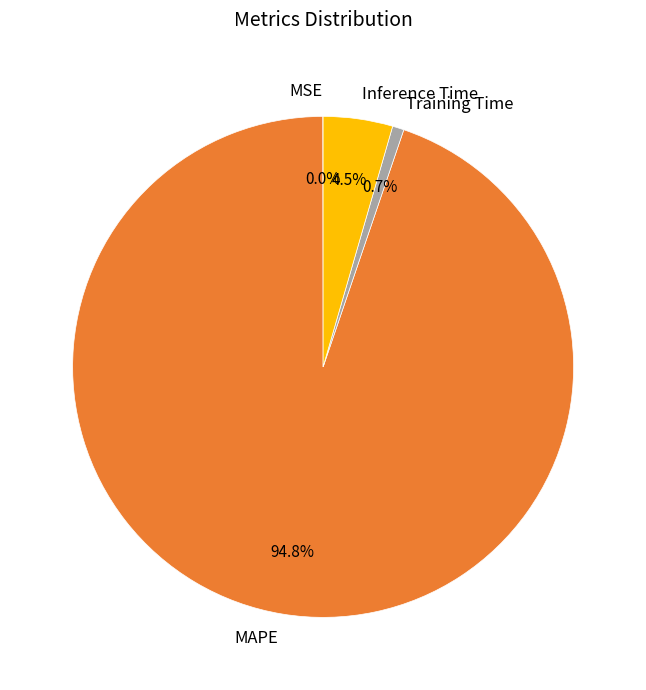

Combined, do MAPE and Inference Time account for over 50%?

Yes